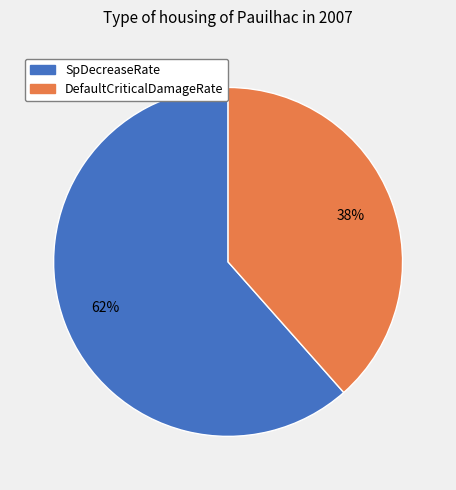

Which slice is the smallest?

DefaultCriticalDamageRate